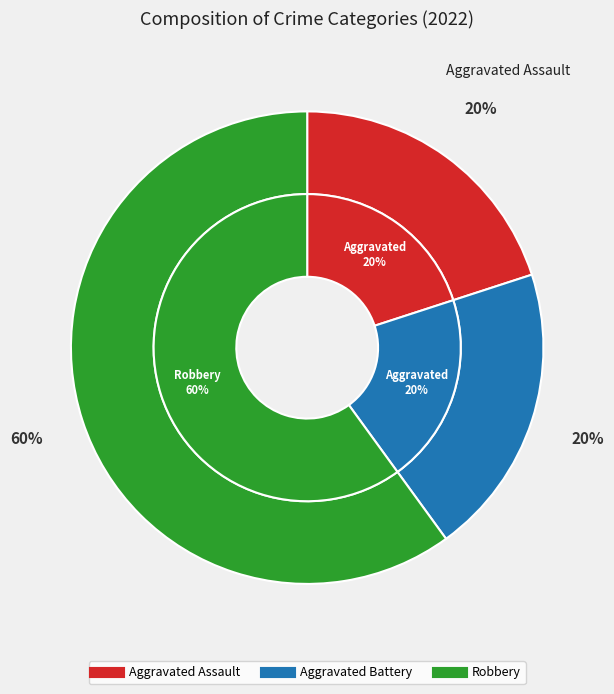

Count the number of slices in the pie.

3